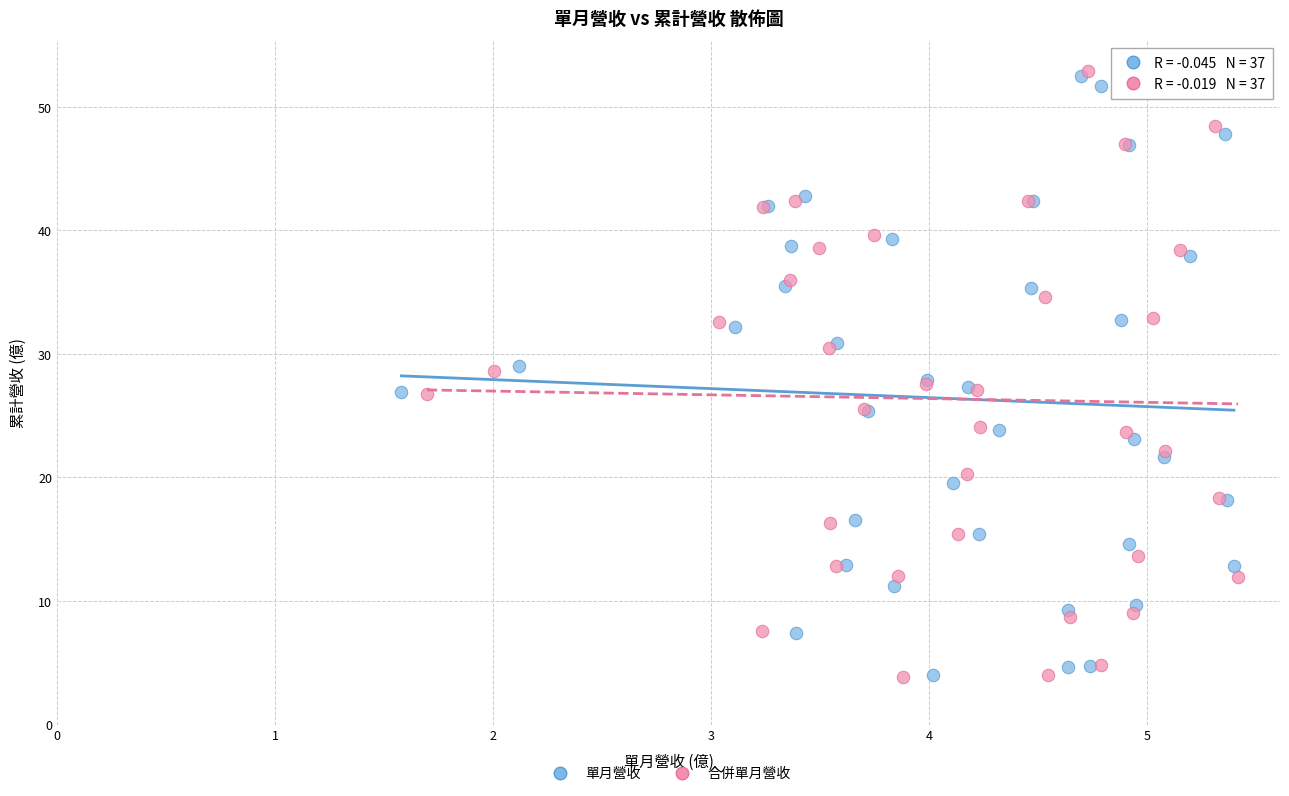

Which series has the largest Y range (max minus min)?

合併單月營收